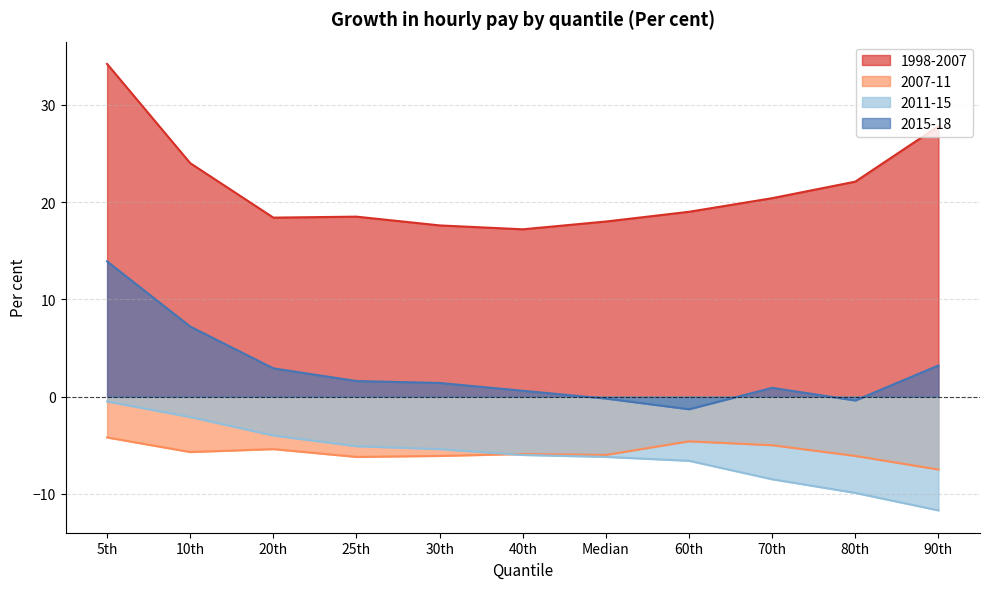

How many lines are shown in the chart?

4